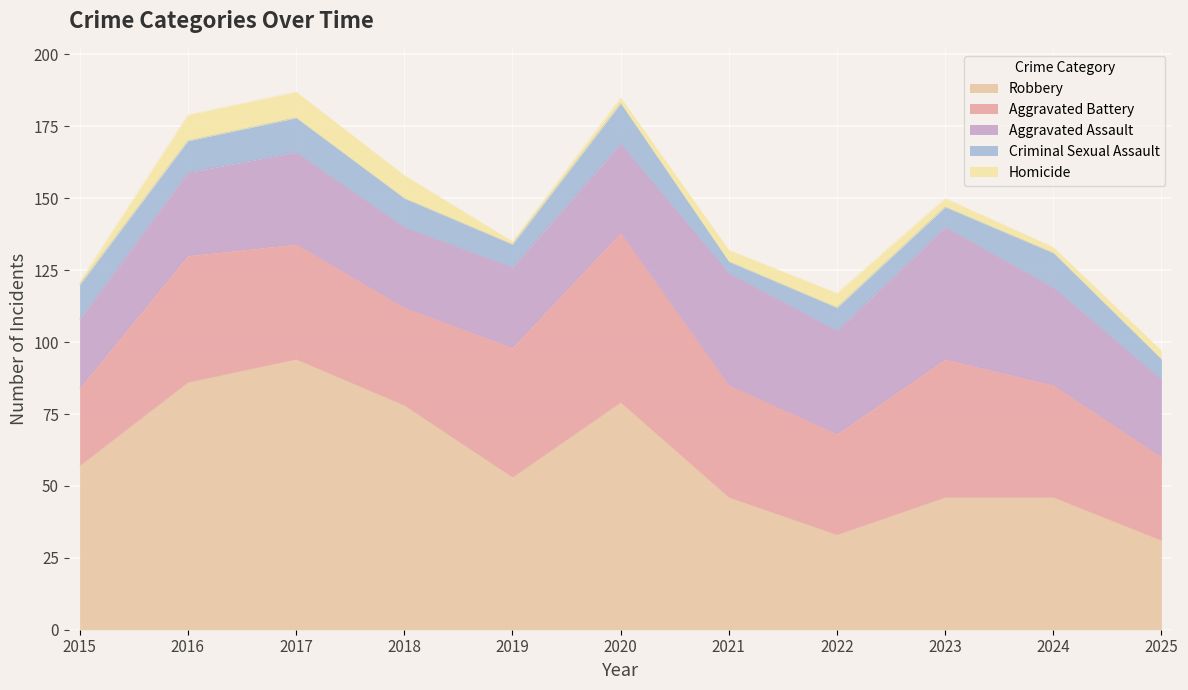

How many lines are shown in the chart?

5